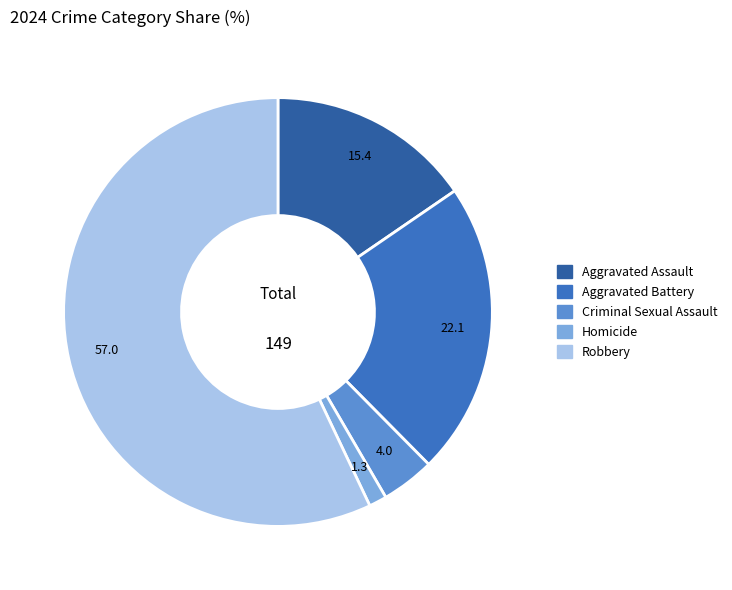

Is Homicide the majority of the pie?

No